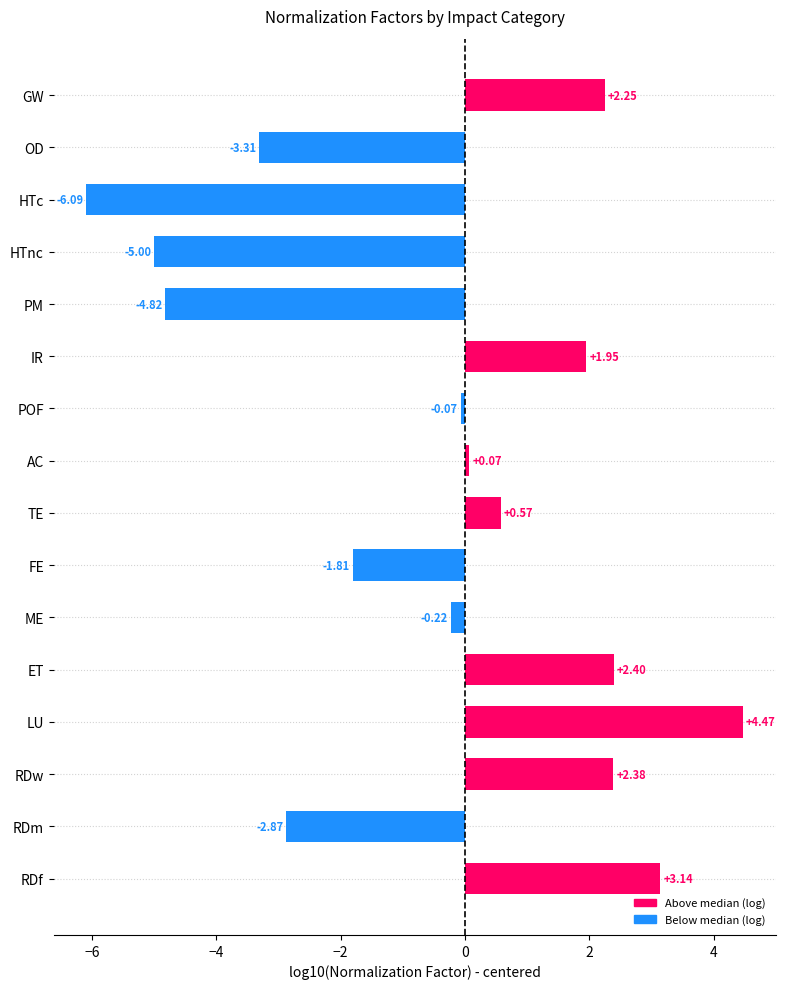

Are the bars grouped side by side (vs. stacked)?

No